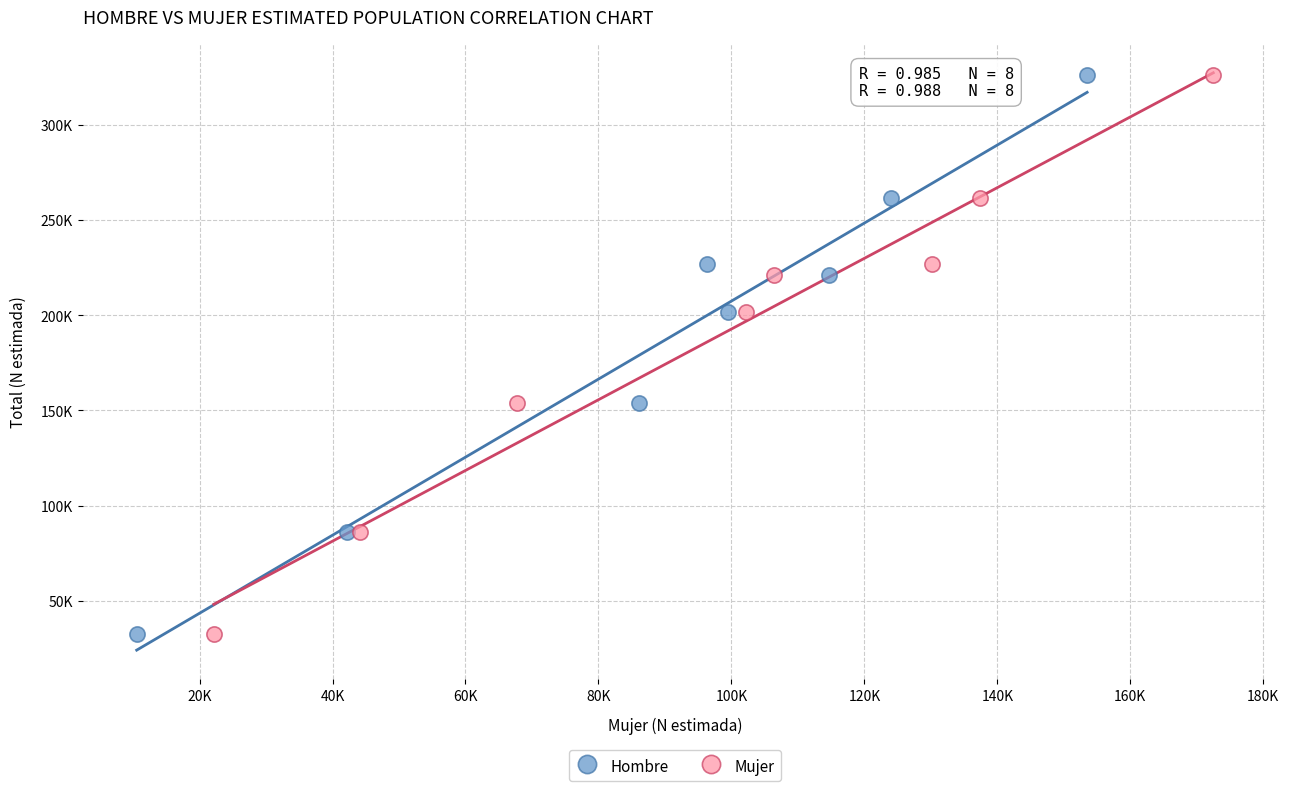

What are all the series names shown in the legend?

Hombre, Mujer